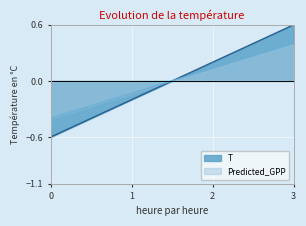

What are all the series names shown in the legend?

T, Predicted_GPP